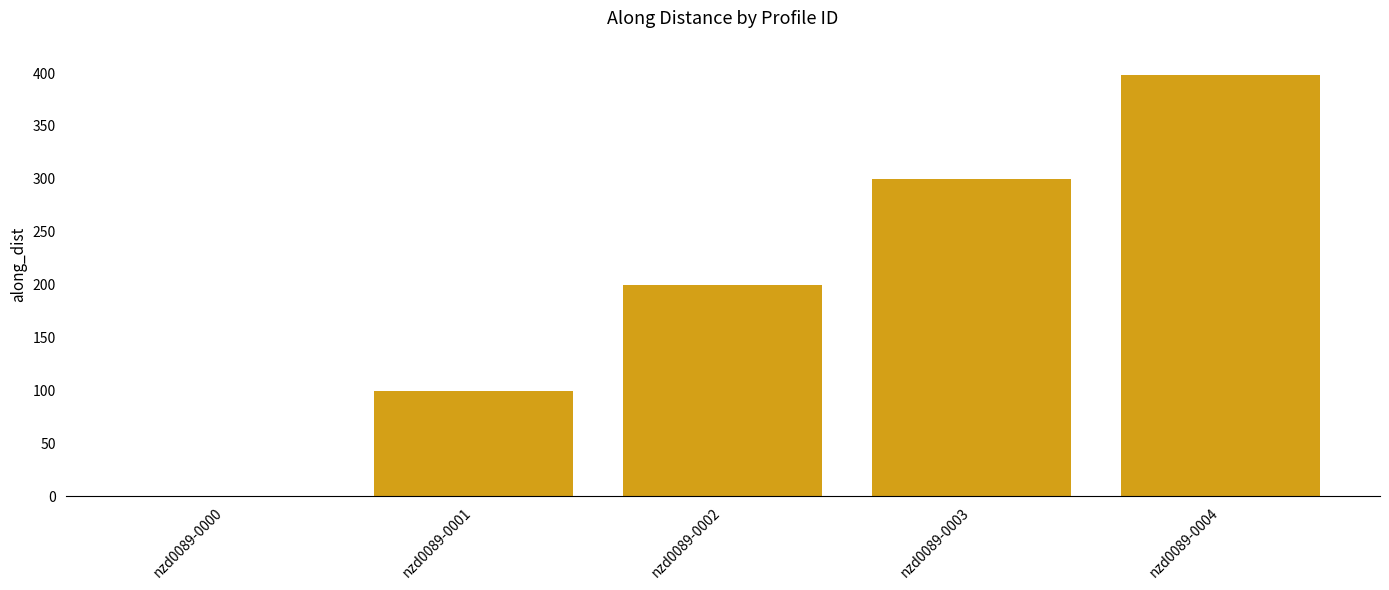

Reading left to right, list all the values displayed in this chart.

0.0	100.0	200.0	300.0	398.6